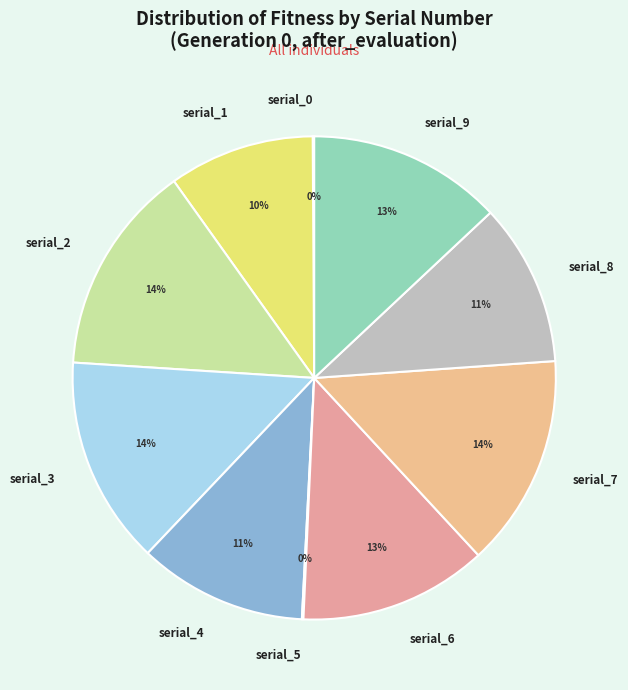

To the nearest percent, what is the average slice percentage?

10%